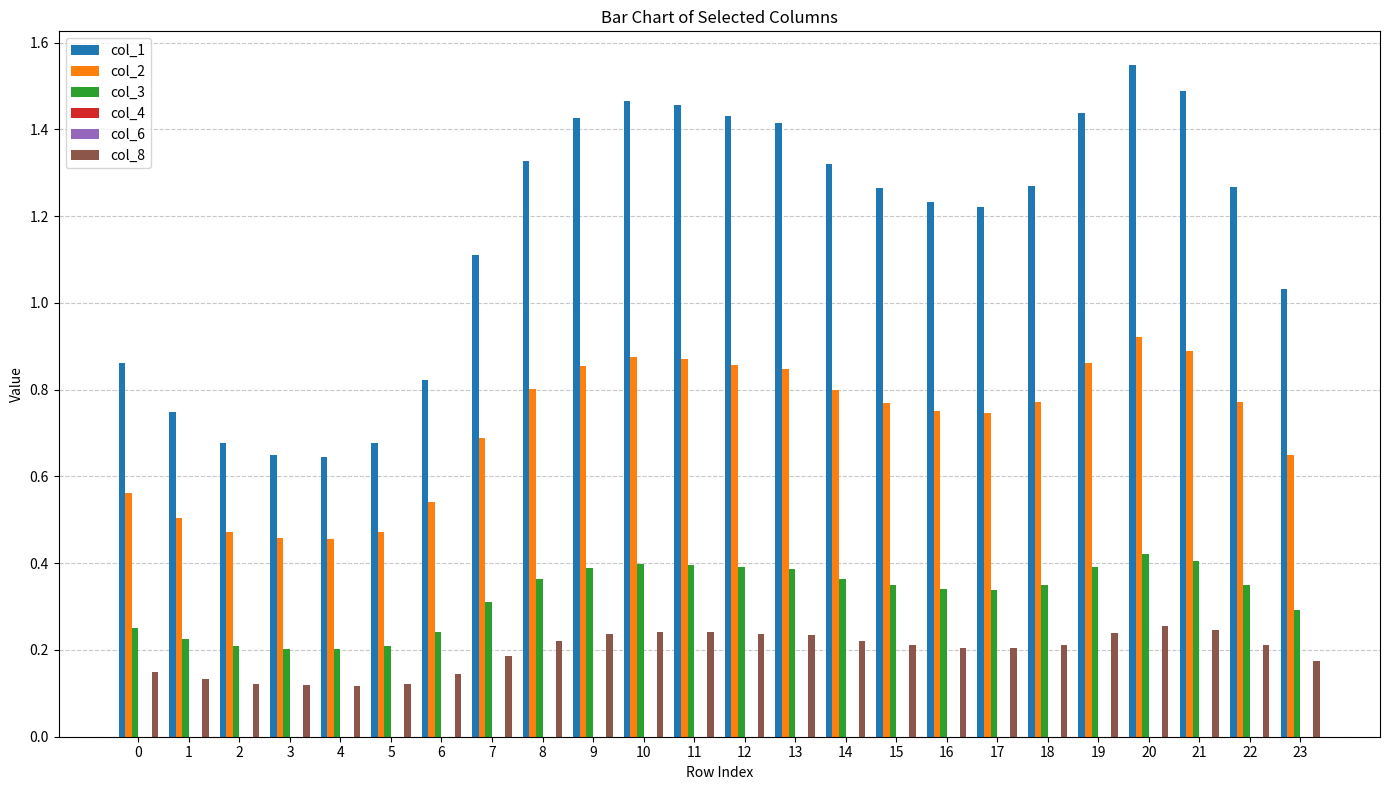

Reading right to left, what are all the values shown in this chart?

col_1: 1.0	1.3	1.5	1.5	1.4	1.3	1.2	1.2	1.3	1.3	1.4	1.4	1.5	1.5	1.4	1.3	1.1	0.8	0.7	0.6	0.6	0.7	0.7	0.9
col_2: 0.6	0.8	0.9	0.9	0.9	0.8	0.7	0.8	0.8	0.8	0.8	0.9	0.9	0.9	0.9	0.8	0.7	0.5	0.5	0.5	0.5	0.5	0.5	0.6
col_3: 0.3	0.3	0.4	0.4	0.4	0.4	0.3	0.3	0.3	0.4	0.4	0.4	0.4	0.4	0.4	0.4	0.3	0.2	0.2	0.2	0.2	0.2	0.2	0.3
col_4: 0.0	0.0	0.0	0.0	0.0	0.0	0.0	0.0	0.0	0.0	0.0	0.0	0.0	0.0	0.0	0.0	0.0	0.0	0.0	0.0	0.0	0.0	0.0	0.0
col_6: 0.0	0.0	0.0	0.0	0.0	0.0	0.0	0.0	0.0	0.0	0.0	0.0	0.0	0.0	0.0	0.0	0.0	0.0	0.0	0.0	0.0	0.0	0.0	0.0
col_8: 0.2	0.2	0.2	0.3	0.2	0.2	0.2	0.2	0.2	0.2	0.2	0.2	0.2	0.2	0.2	0.2	0.2	0.1	0.1	0.1	0.1	0.1	0.1	0.1